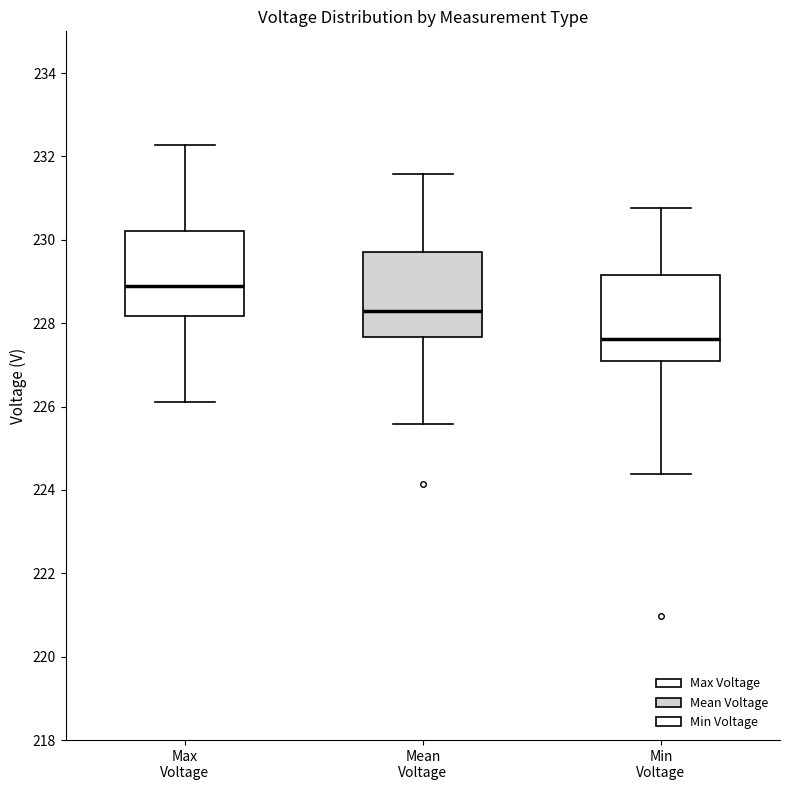

Where is the upper edge of the box for Max Voltage on the y-axis? The values are not printed on the chart, so give them approximately, as read against the axis.

230.2